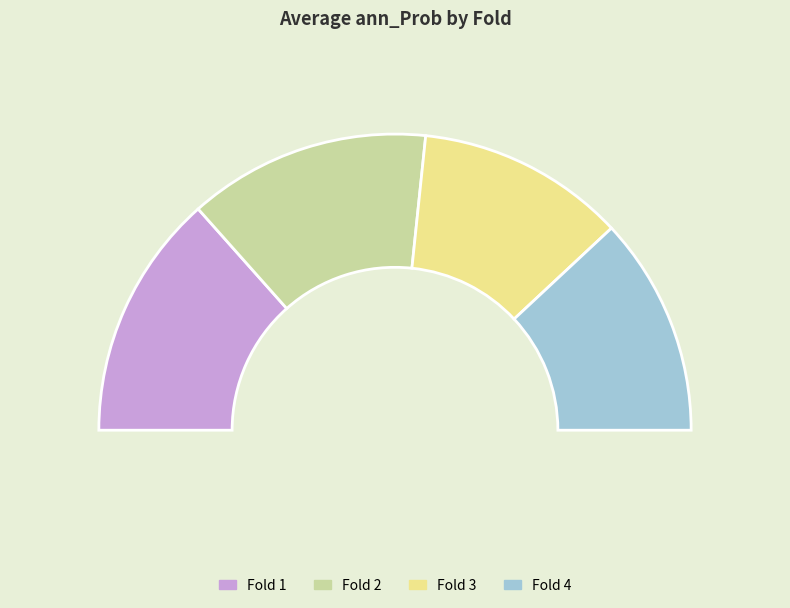

What percentage do Fold 2 and Fold 1 together represent?

53.3%